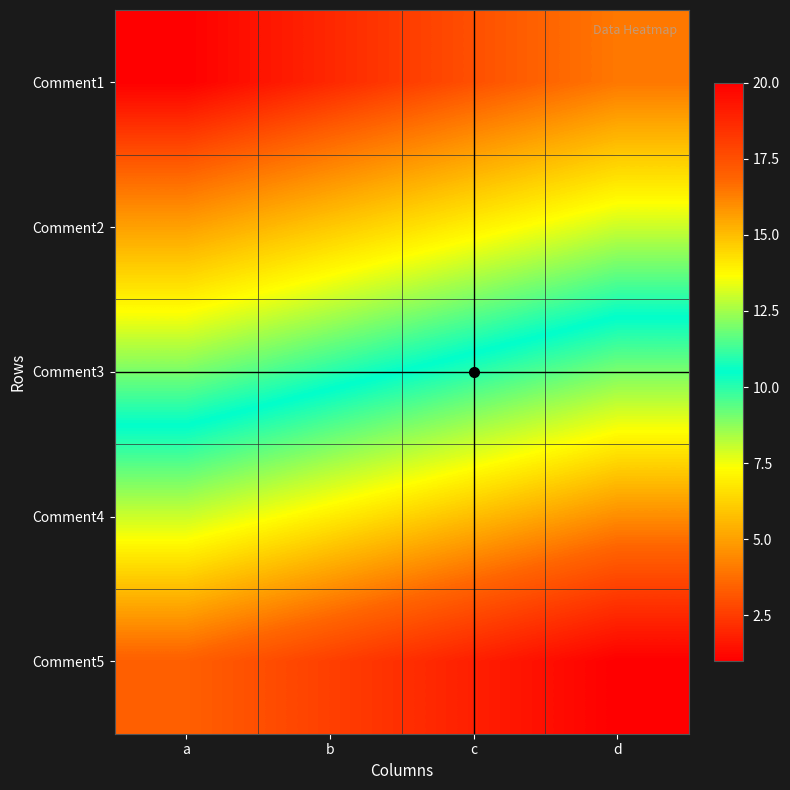

How many categories are shown in the chart?

4